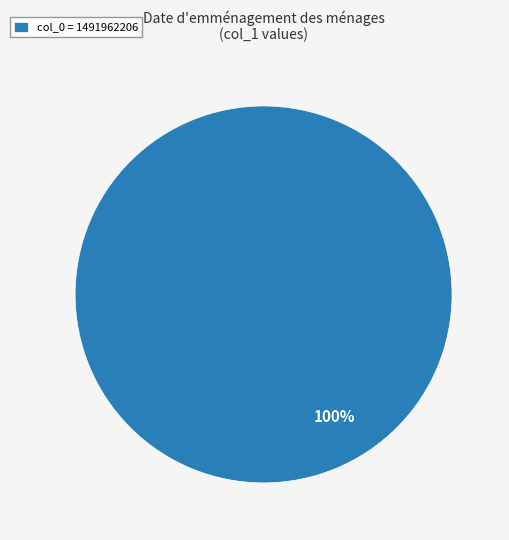

Count the number of slices in the pie.

1